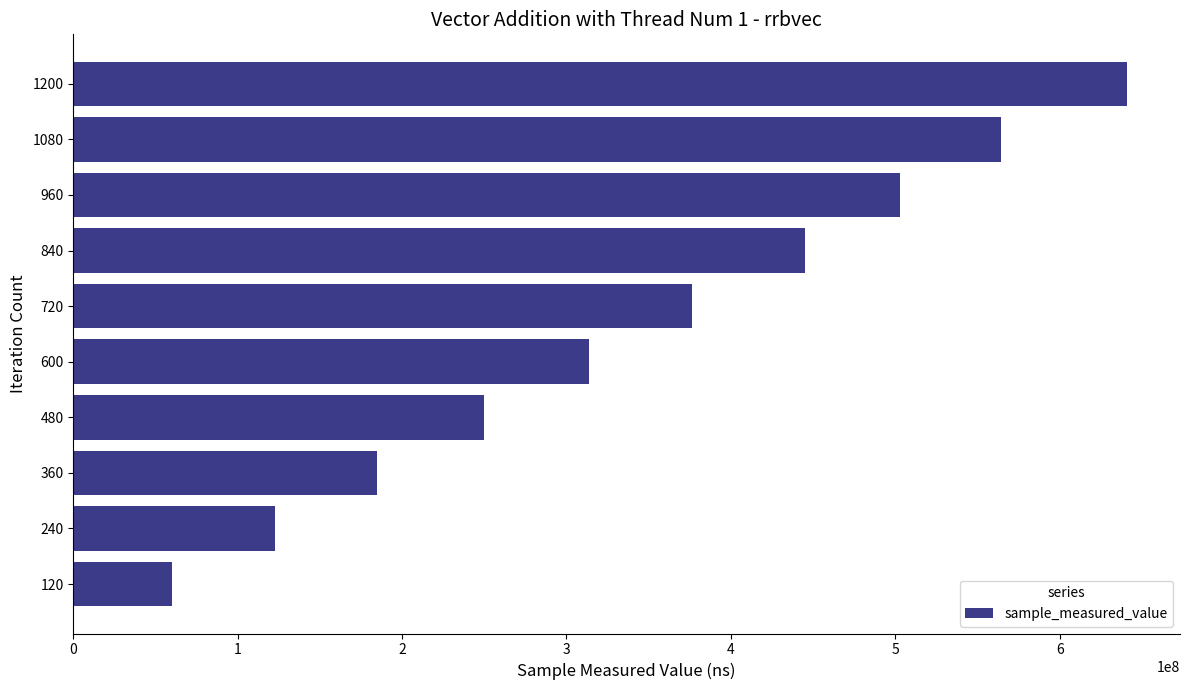

How many values are below 376395280?

5